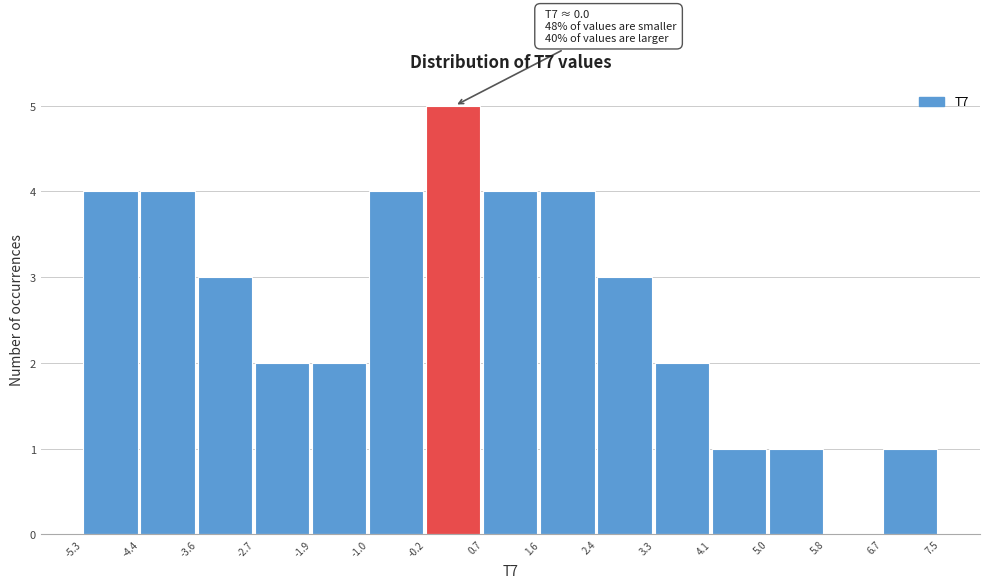

Over which range of the x-axis is the bar tallest?

-0.2 to 0.7